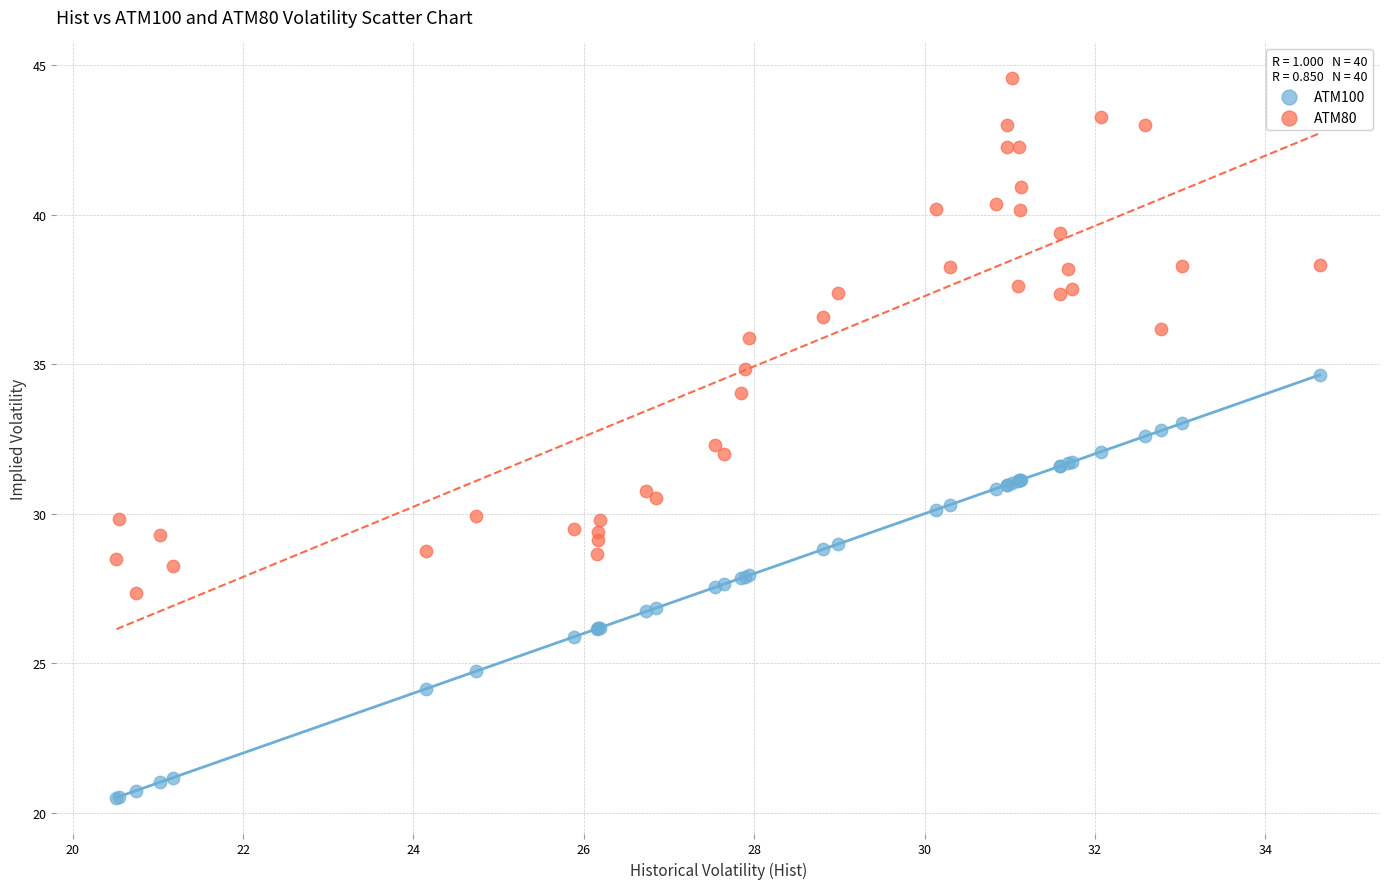

Which series contains the lowest Y value?

ATM100